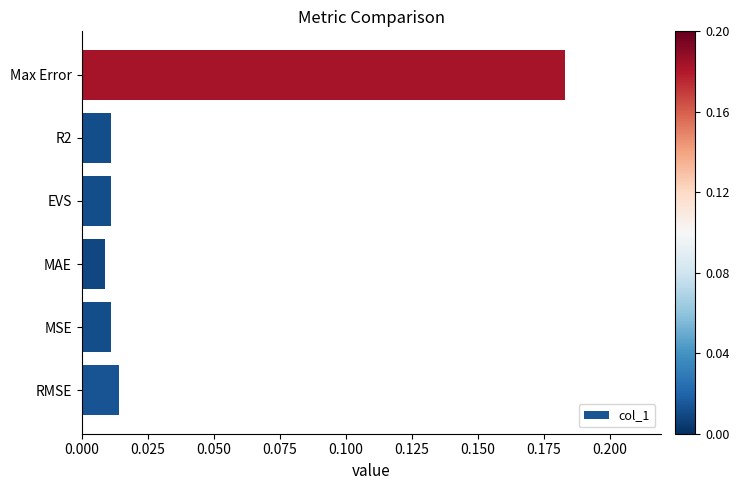

Which has a higher value, RMSE or MAE?

RMSE